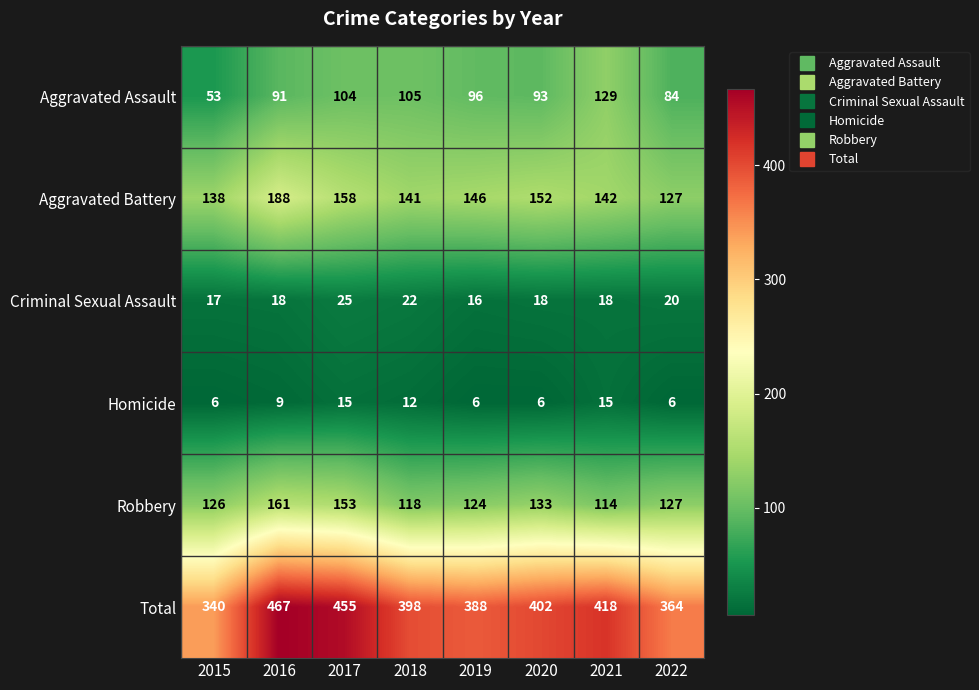

Which series has the largest range (max minus min)?

Total